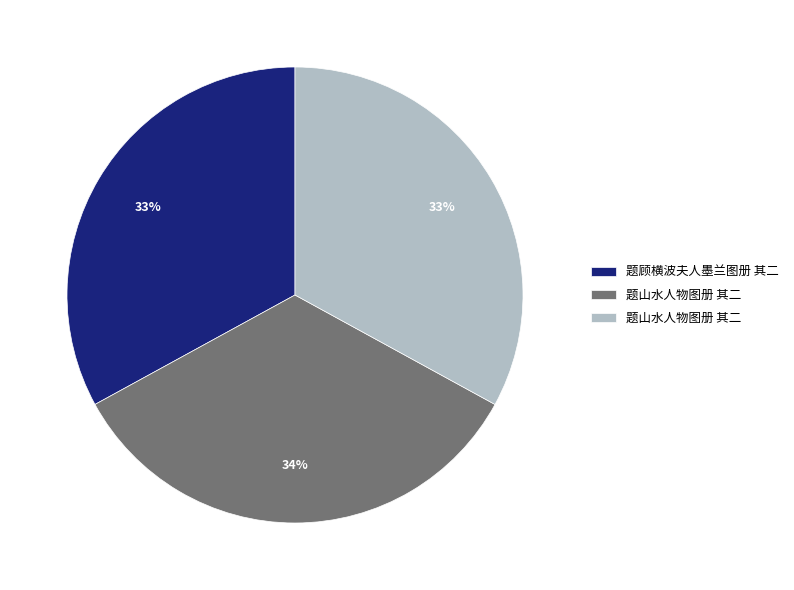

Is there a majority slice in this chart?

No